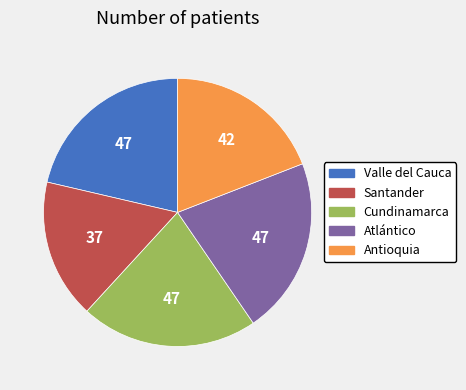

Which slice is the smallest?

Santander